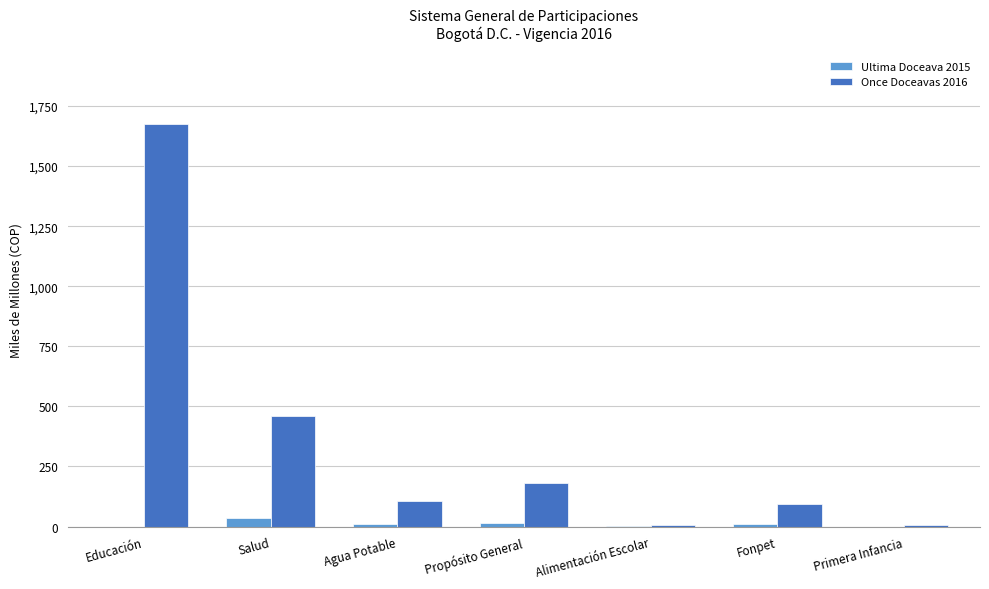

What value does the Once Doceavas 2016 series have at Propósito General?

180.2